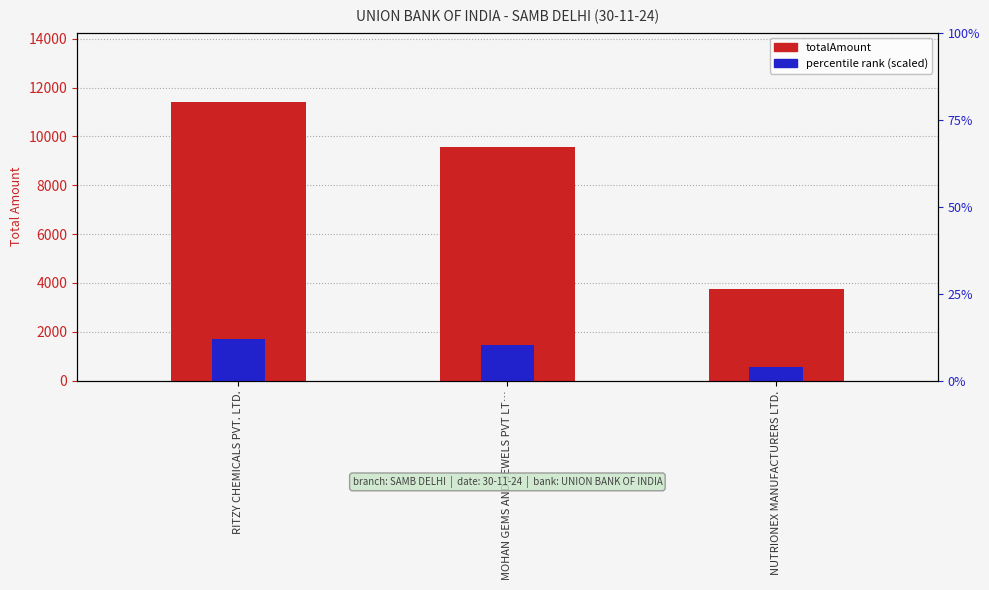

The totalAmount series shows 9570.4 at MOHAN GEMS AND JEWELS PVT LT…. True or false?

True